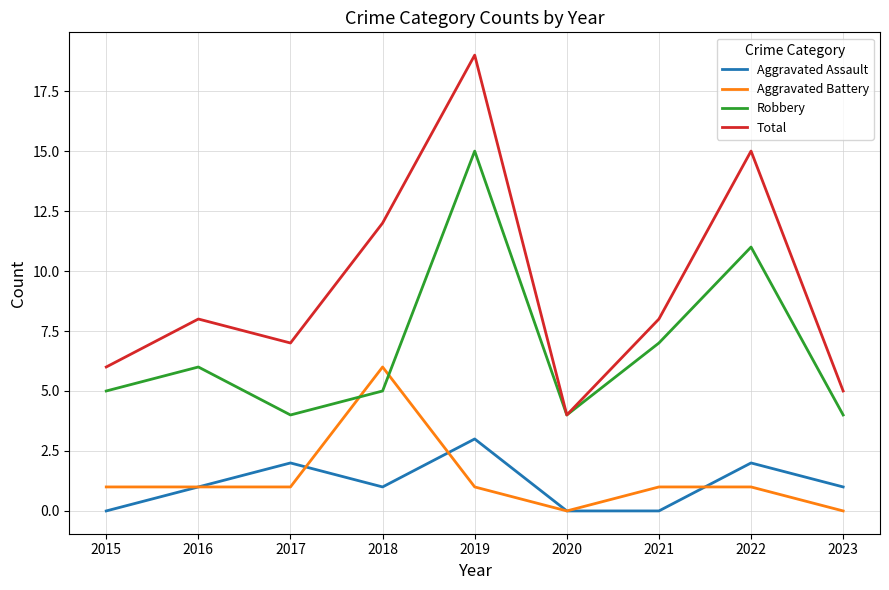

True or false: Aggravated Assault has a value of 3 at 2017.

False